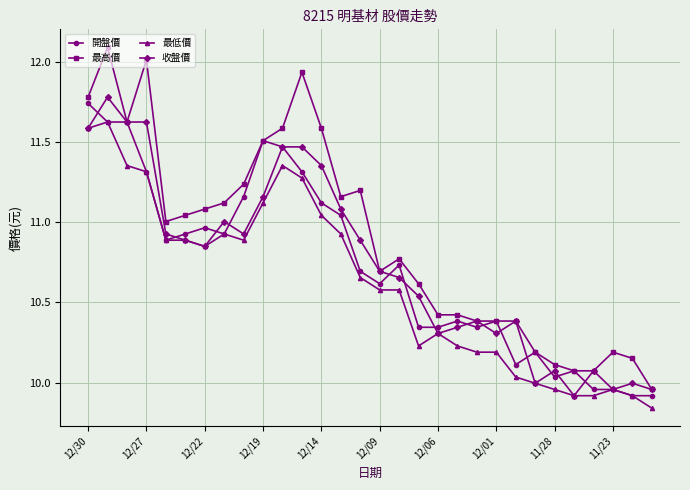

What is the maximum value shown in the chart?

12.1